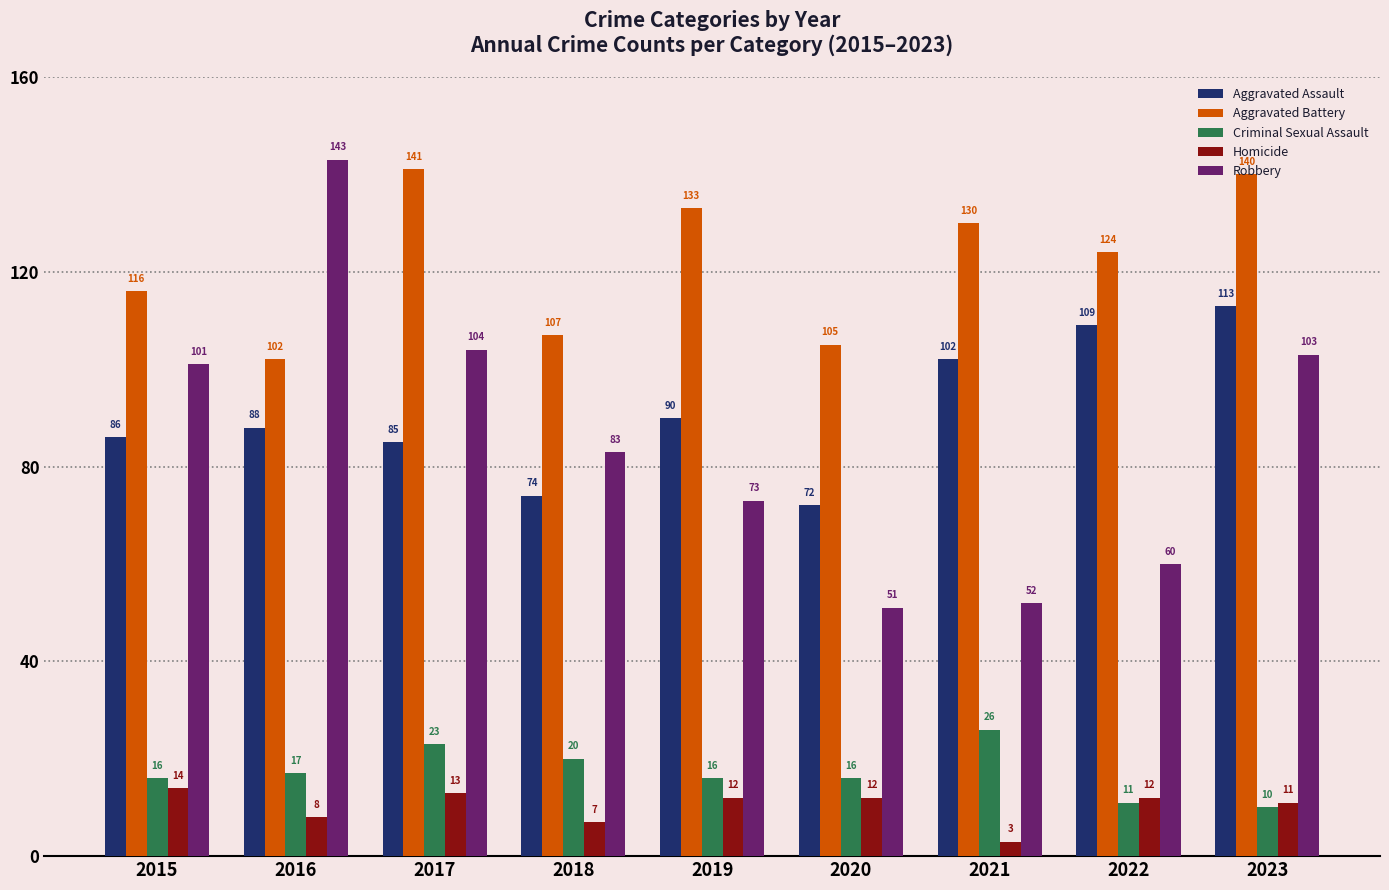

Are the bars grouped side by side (vs. stacked)?

Yes